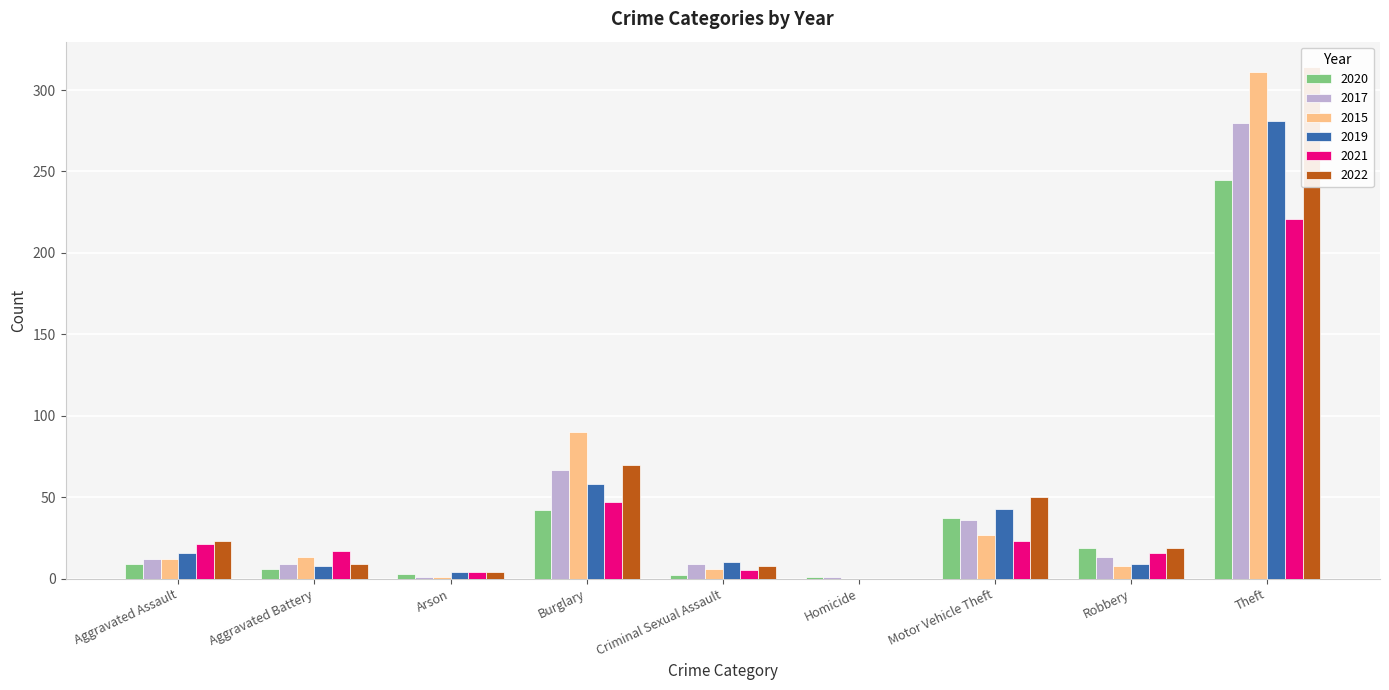

What position from the left is Homicide?

6